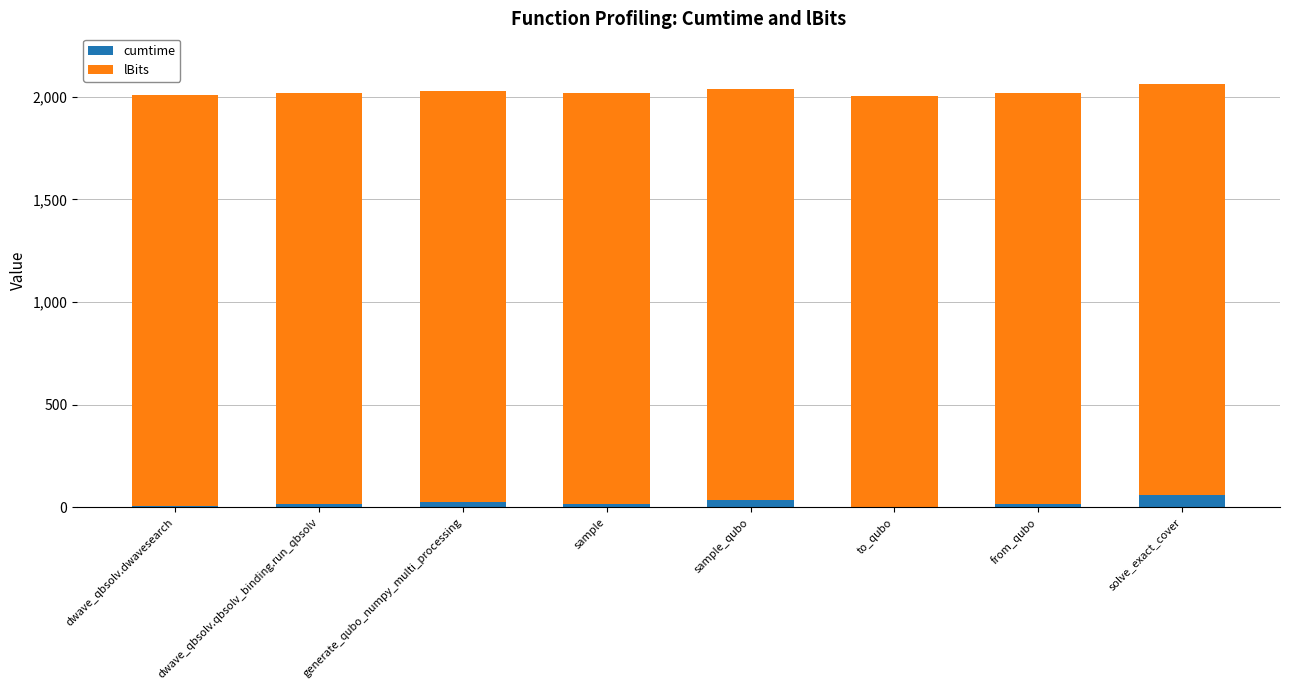

What are all the series names shown in the legend?

cumtime, lBits